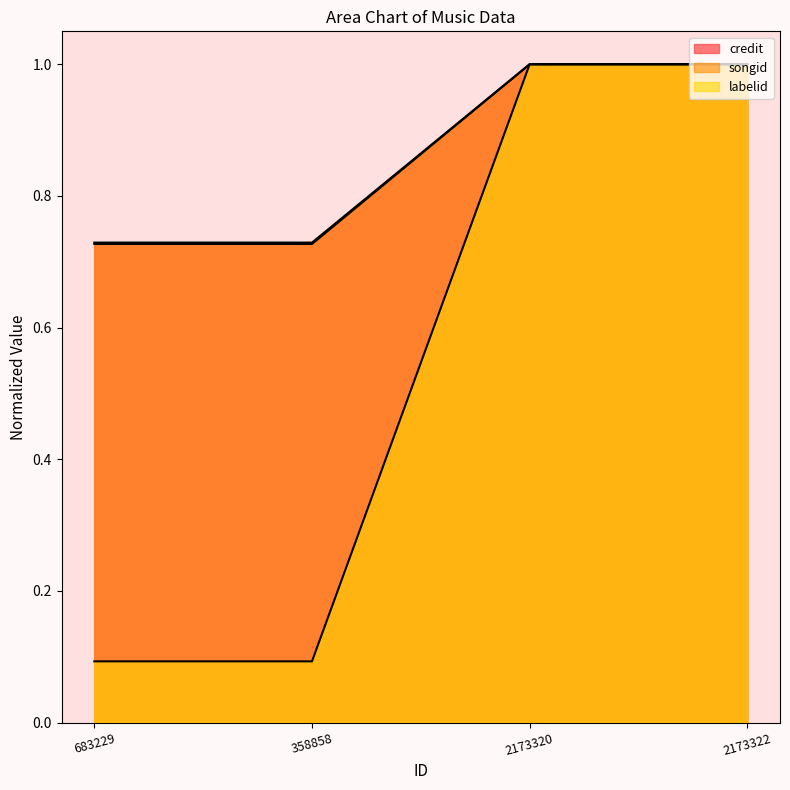

Which category has the lowest value across all series?

683229